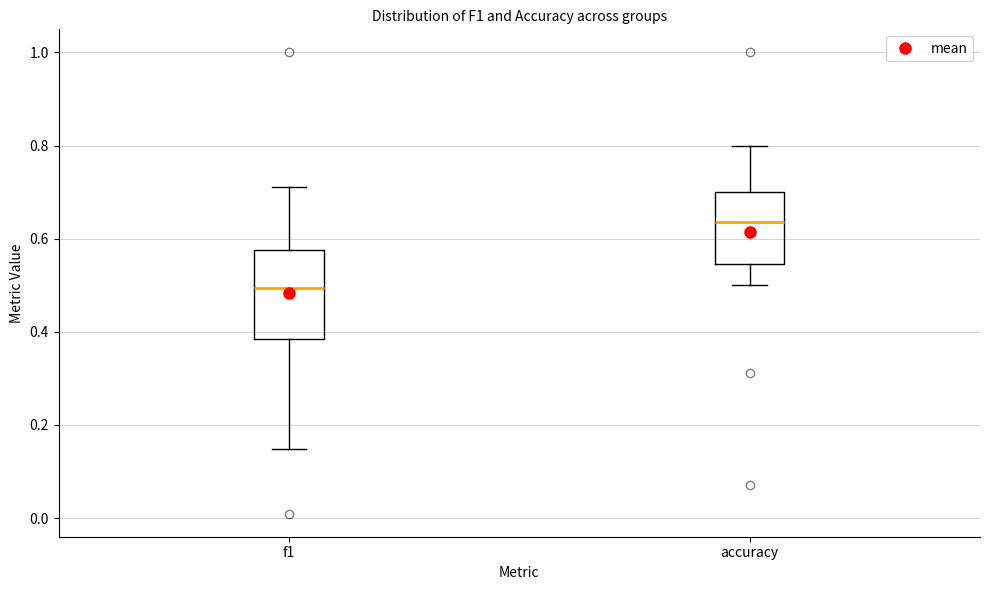

Comparing the boxes themselves (not the whiskers), which one is the tallest?

f1